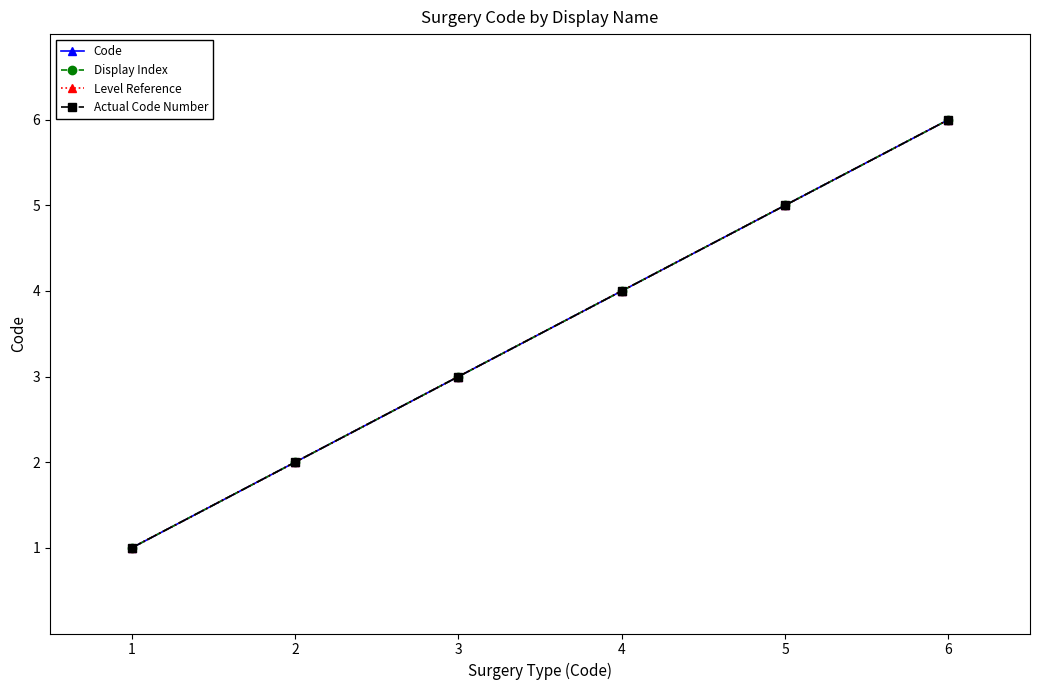

Is this an area chart (filled region under the line)?

No